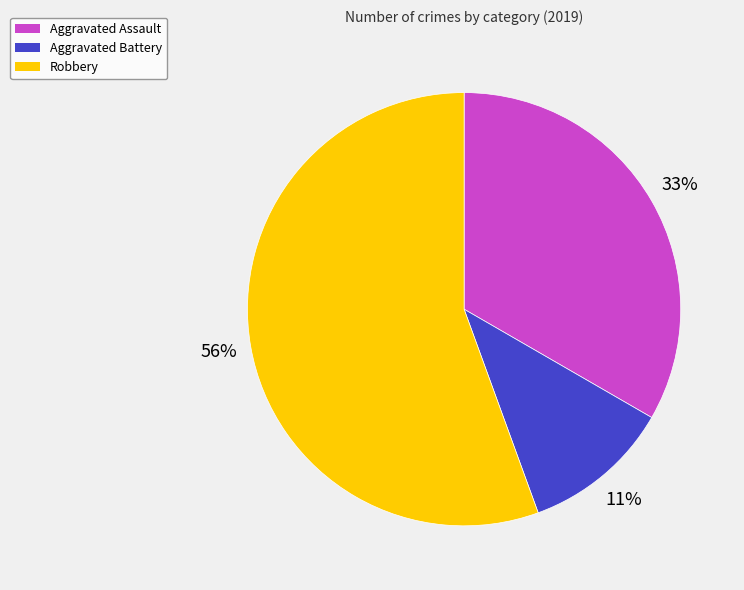

Approximately how many times larger is the value at Aggravated Battery compared to Aggravated Assault?

0.3